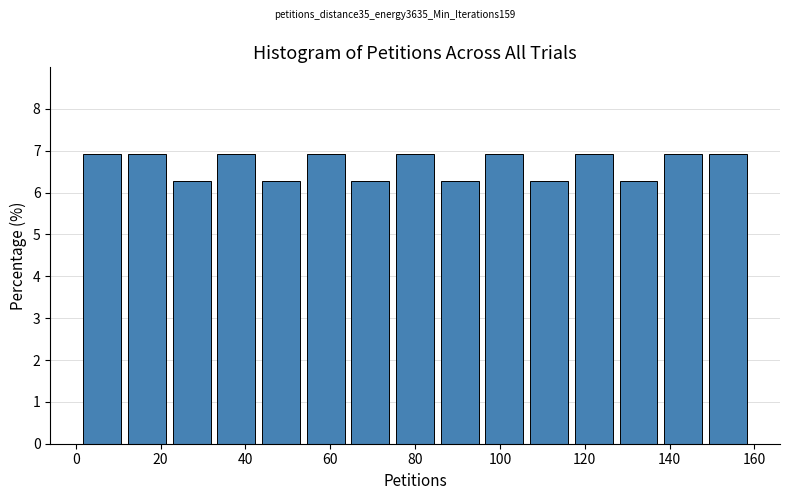

What is the height of the bar covering 32 to 44 on the x-axis? Neither the bar edges nor the heights are printed on the chart, so give them approximately, as read against the axes.

6.9